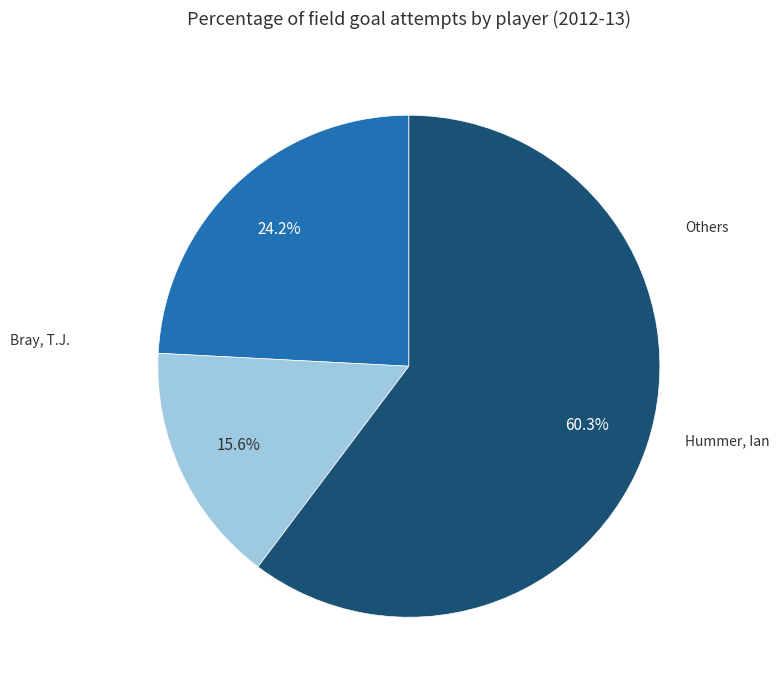

To the nearest percent, what is the average slice percentage?

33%